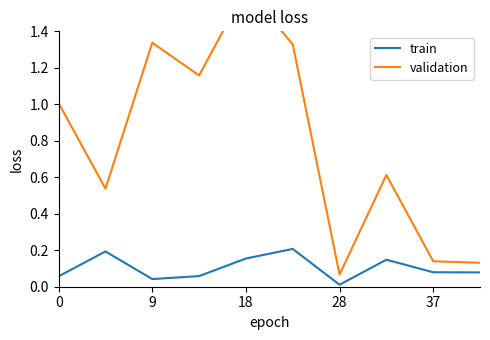

Which series has the widest spread of values?

validation